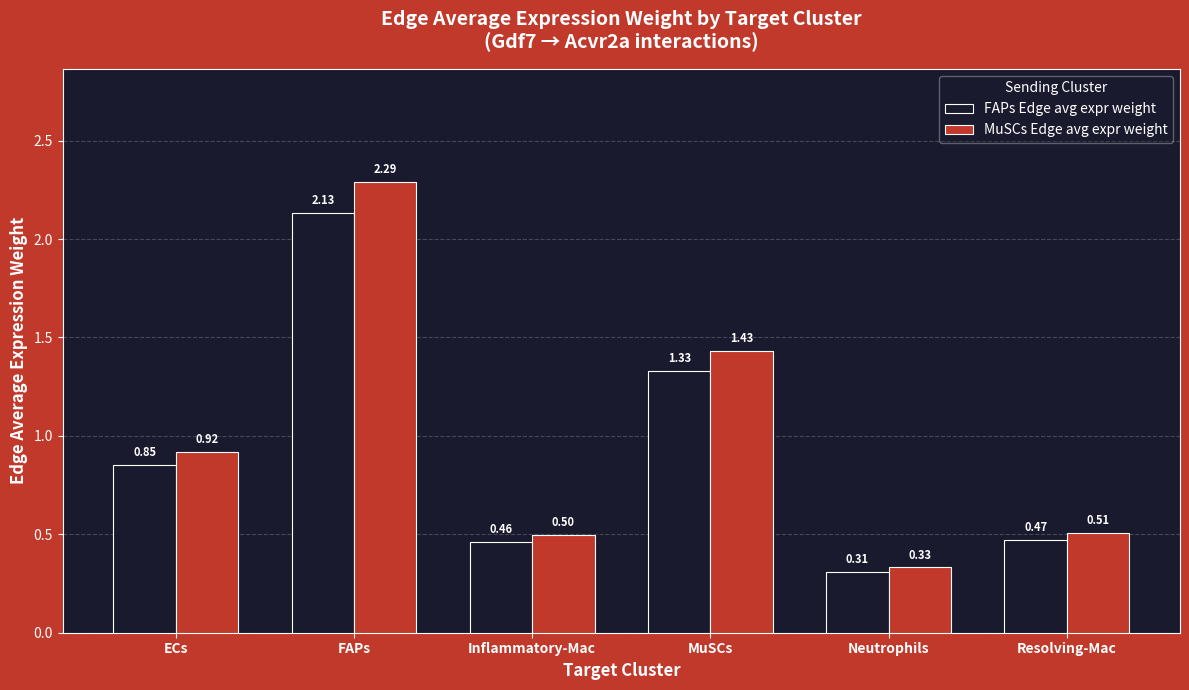

Which category has the highest value in the FAPs Edge avg expr weight series?

FAPs